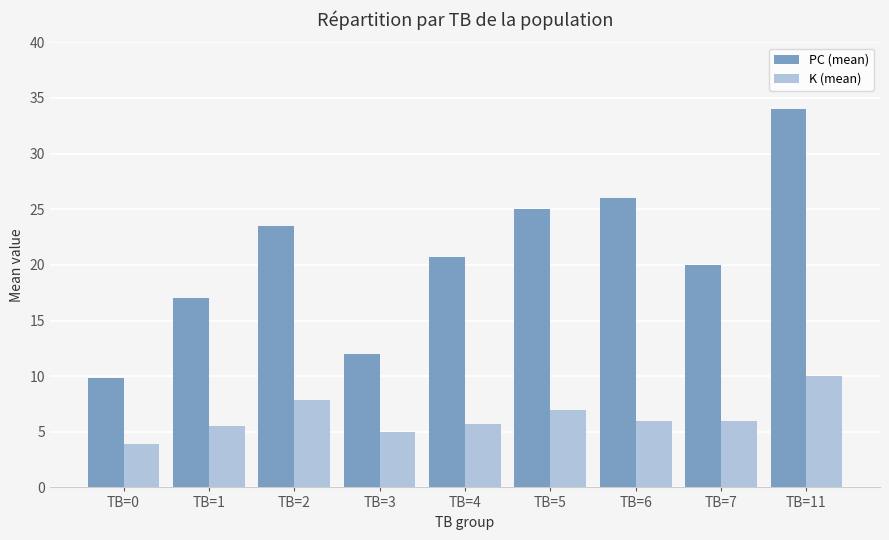

Are the bars grouped side by side (vs. stacked)?

Yes